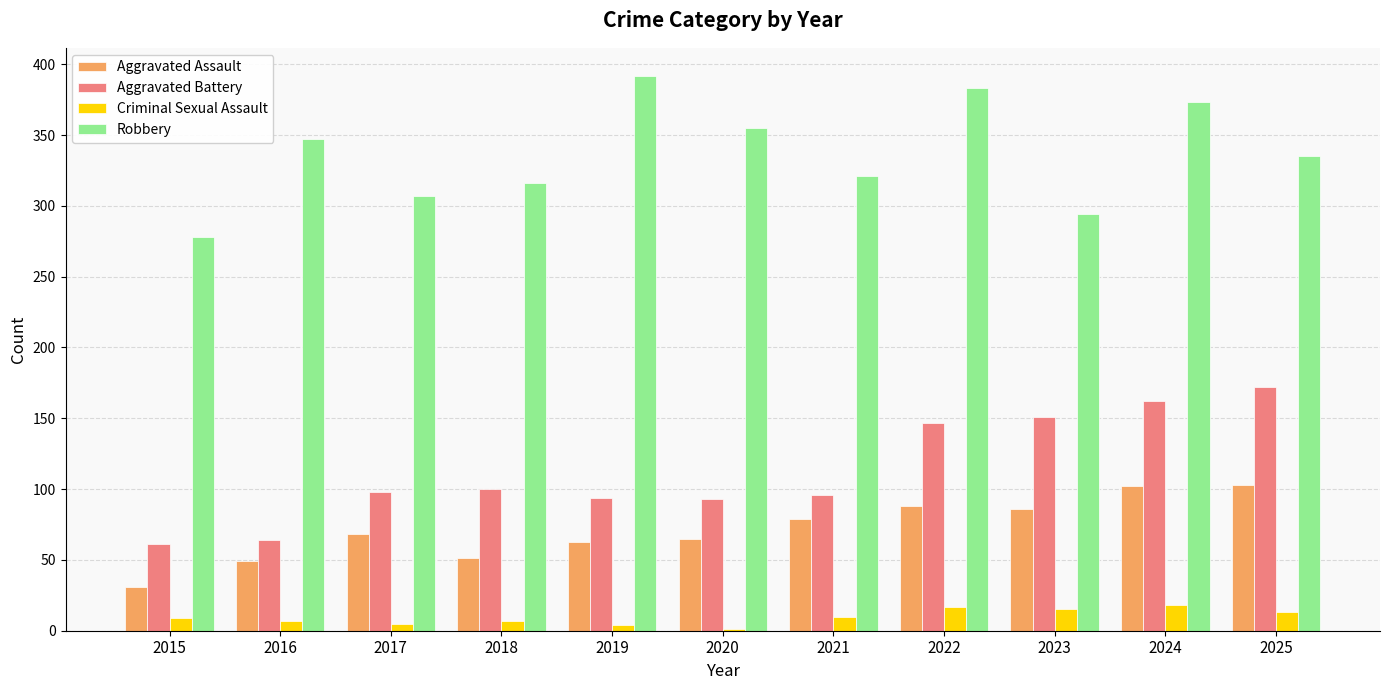

Which category has the highest value in the Robbery series?

2019